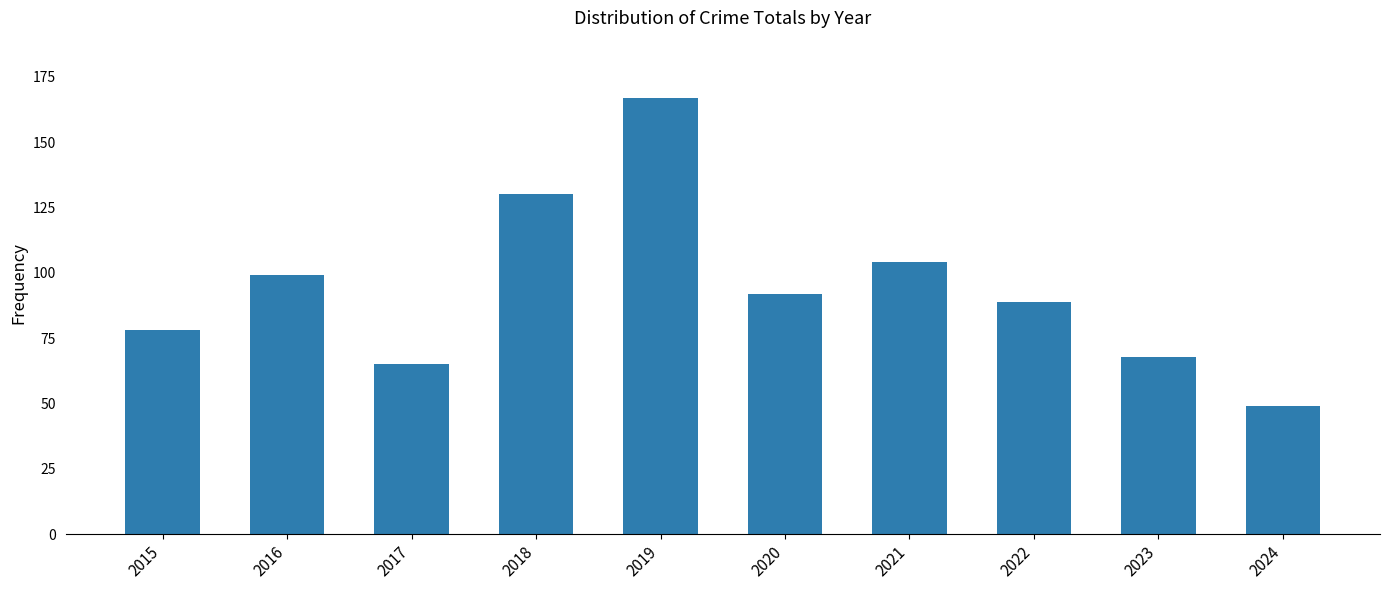

Rank the categories by value from lowest to highest.

2024, 2017, 2023, 2015, 2022, 2020, 2016, 2021, 2018, 2019